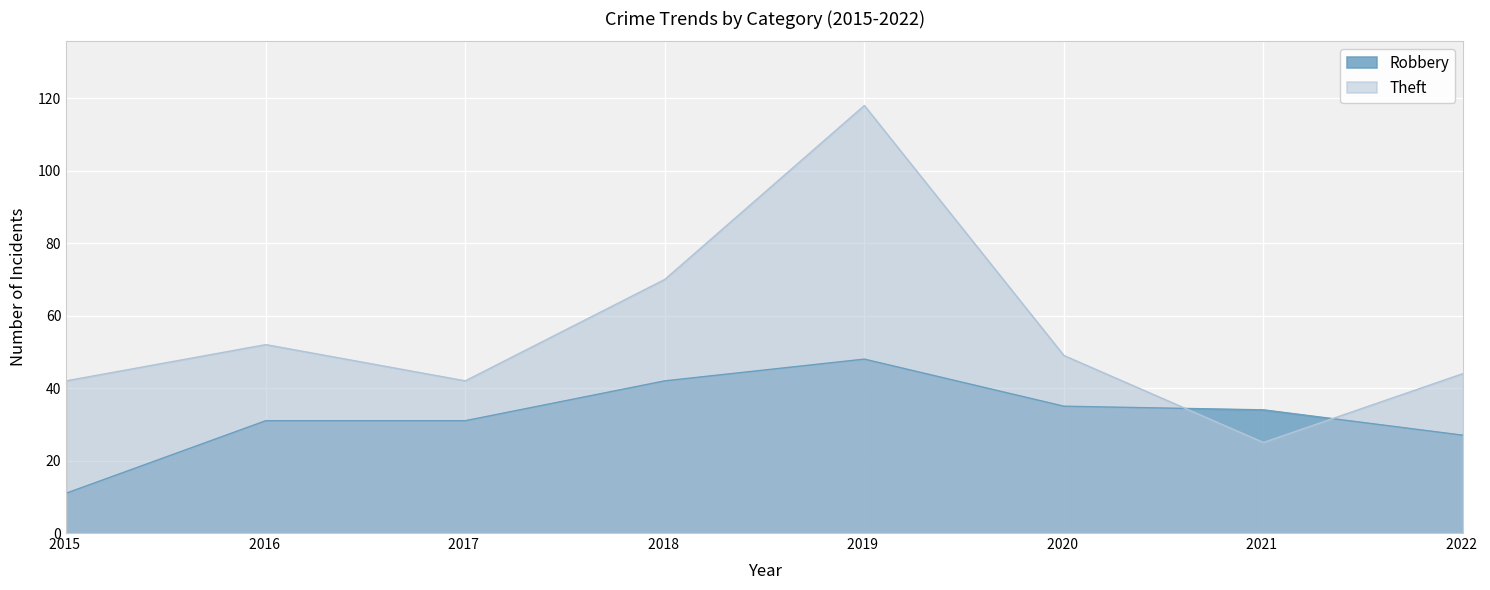

Rank the series by their average value, from highest to lowest.

Theft, Robbery